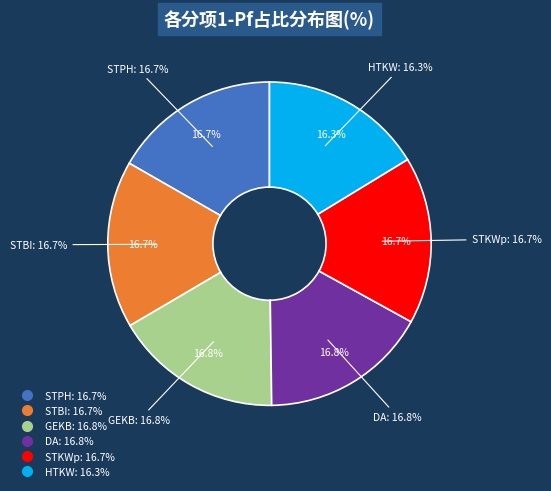

To the nearest percent, what percentage of the pie is STBI?

17%